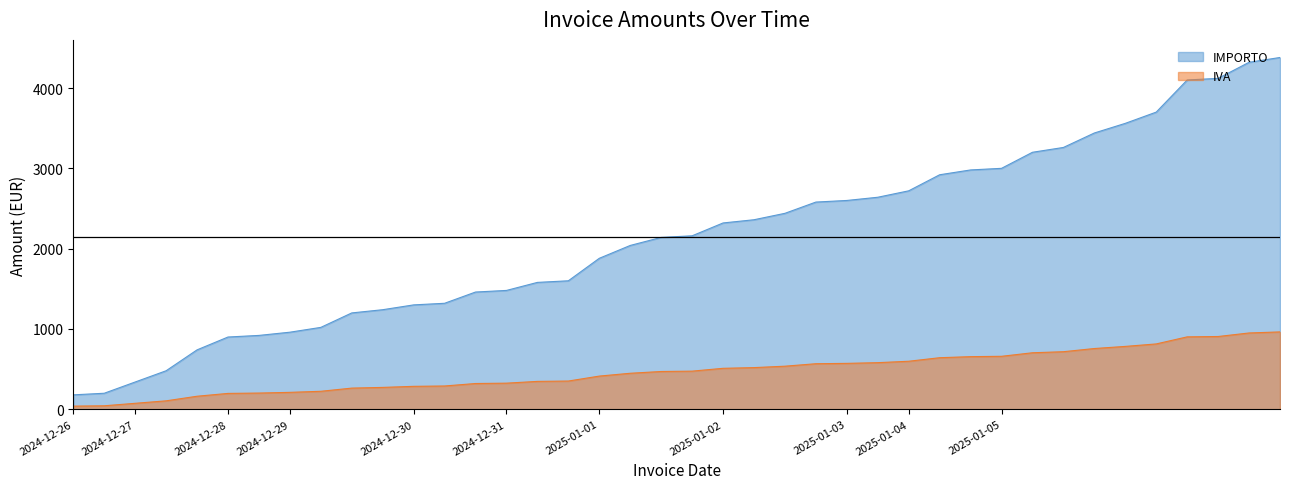

True or false: IMPORTO and IVA cross at least once.

False